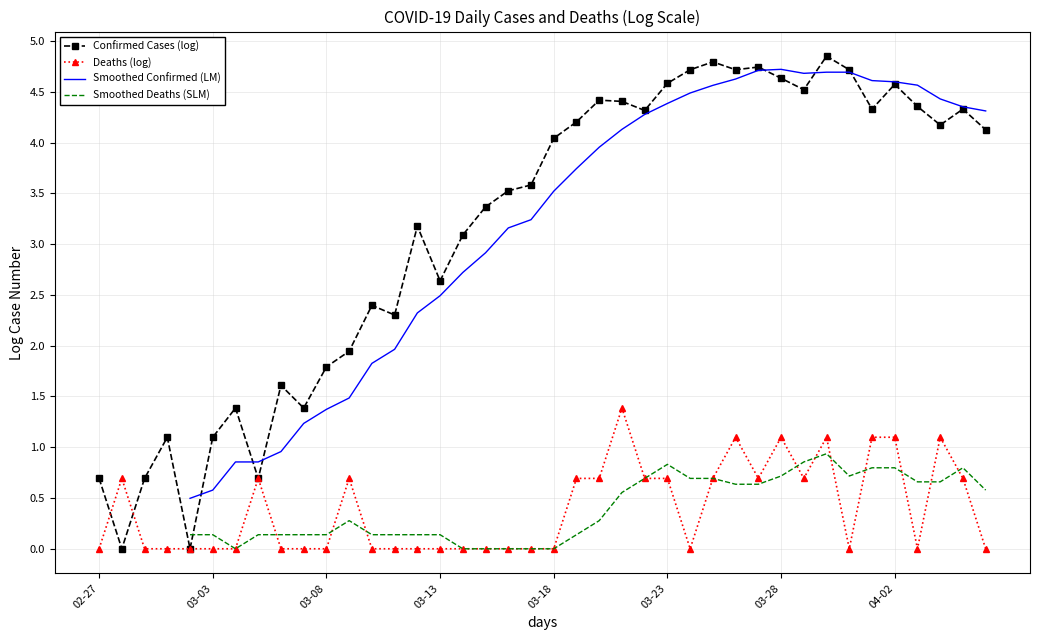

What is the maximum value for Deaths (log)?

1.4